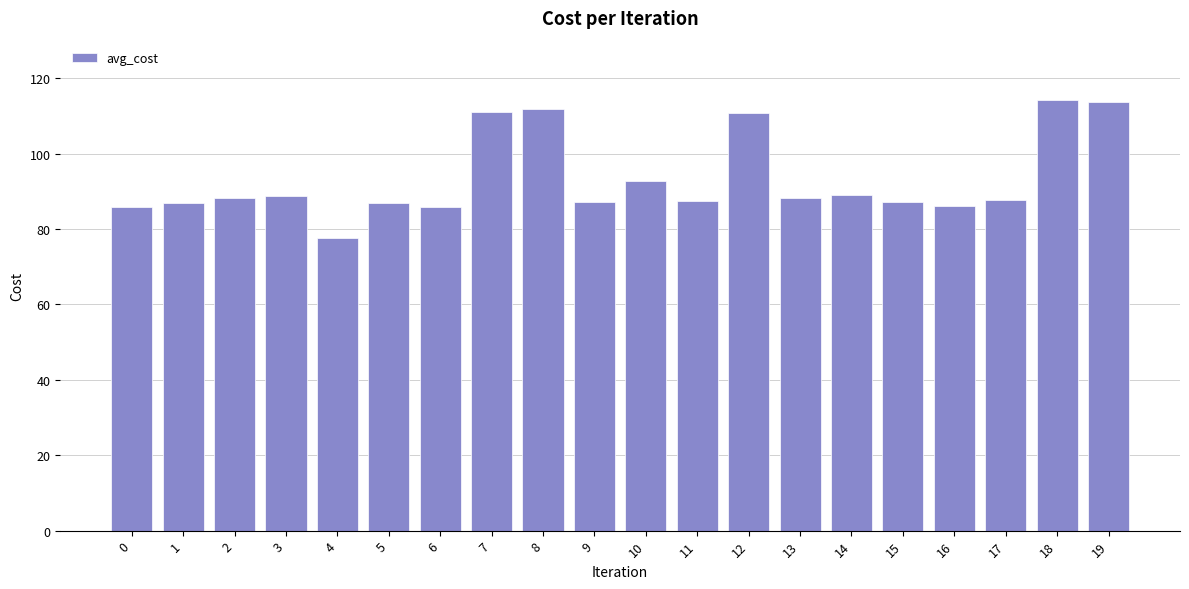

What is the value of the 6th bar from the left?

87.0